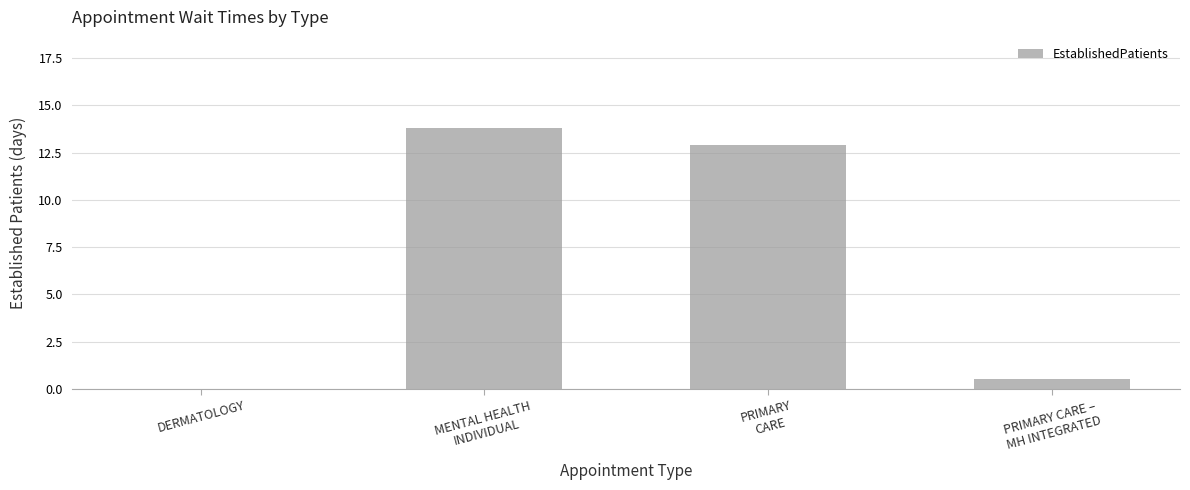

The value at DERMATOLOGY is 0.0. True or false?

True